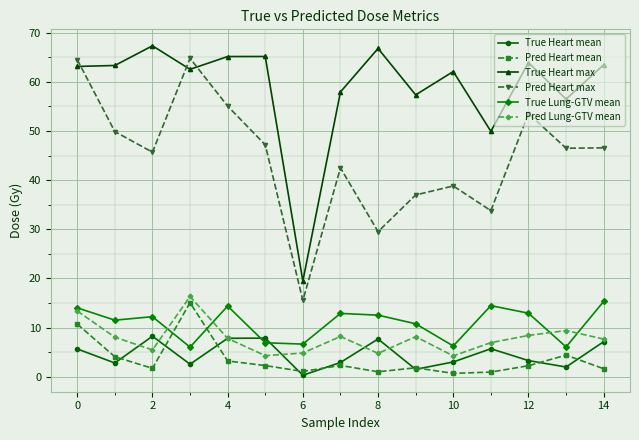

What is the value of the Pred Lung-GTV mean point at the 10th from the left?

8.1